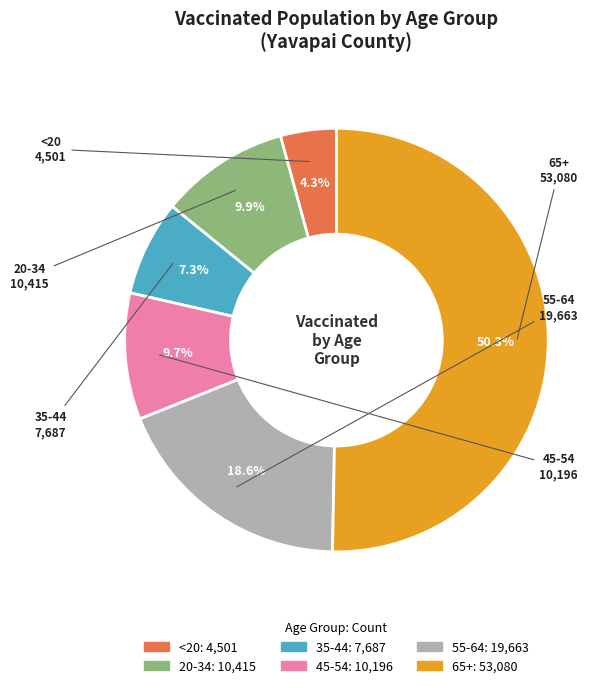

How many slices are in this pie chart?

6